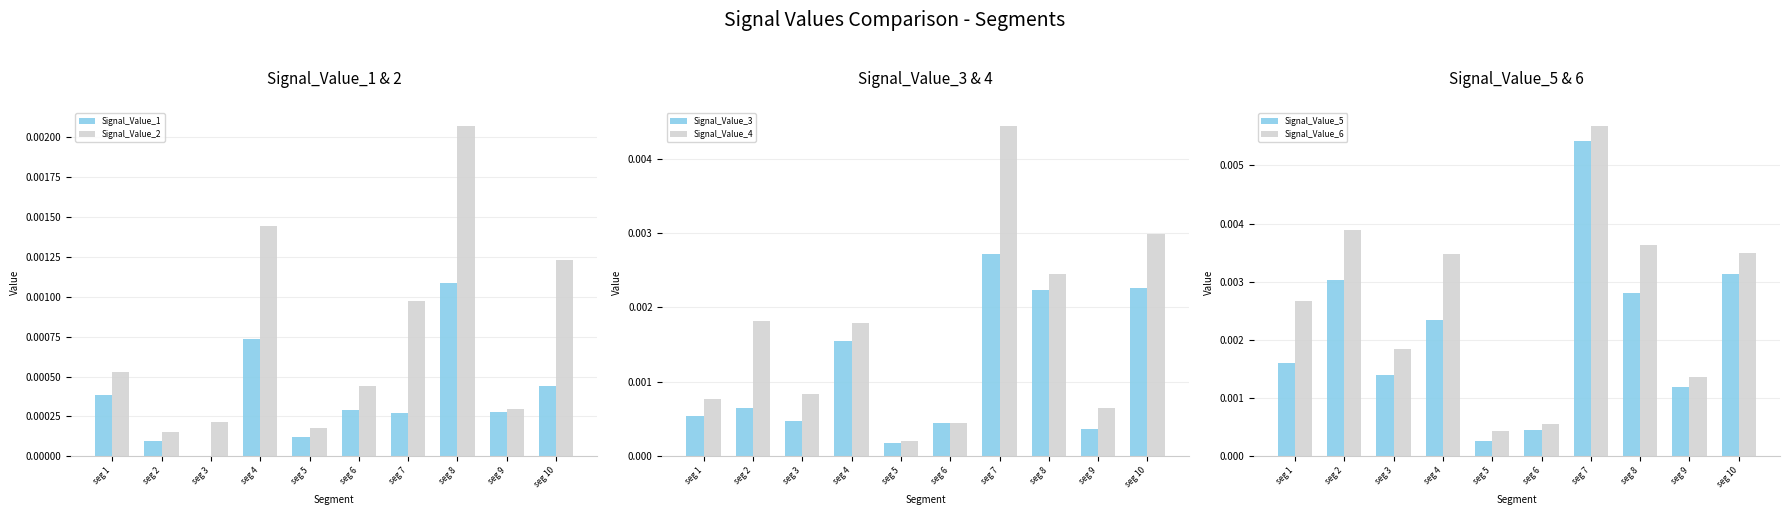

How many distinct data groups are displayed?

6